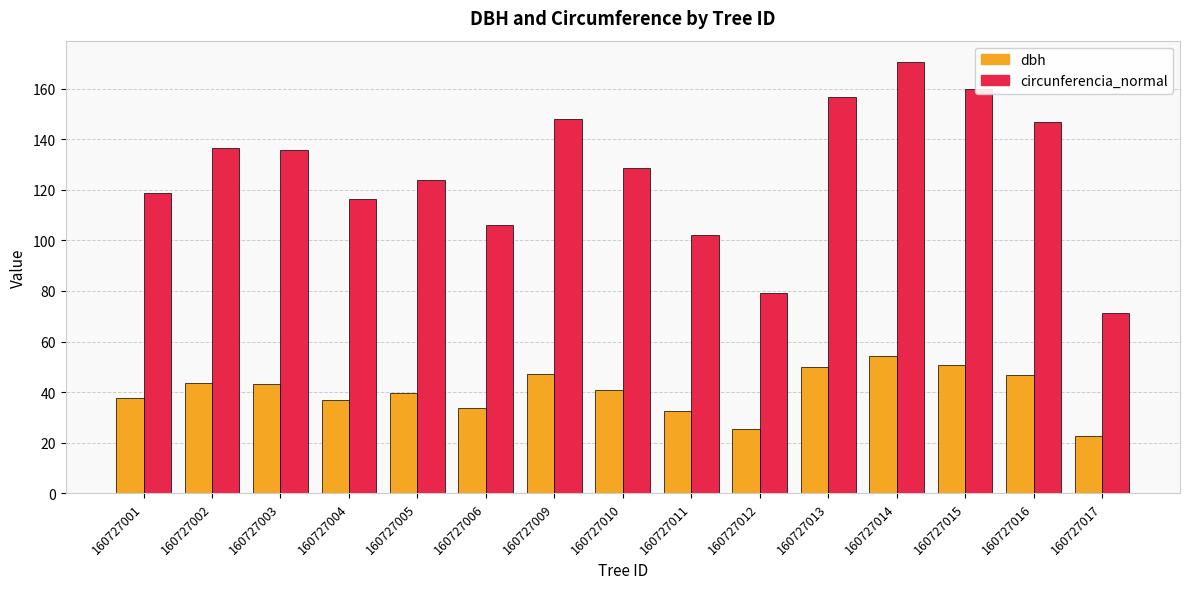

What is the value of the dbh bar at the 8th from the left?

40.9